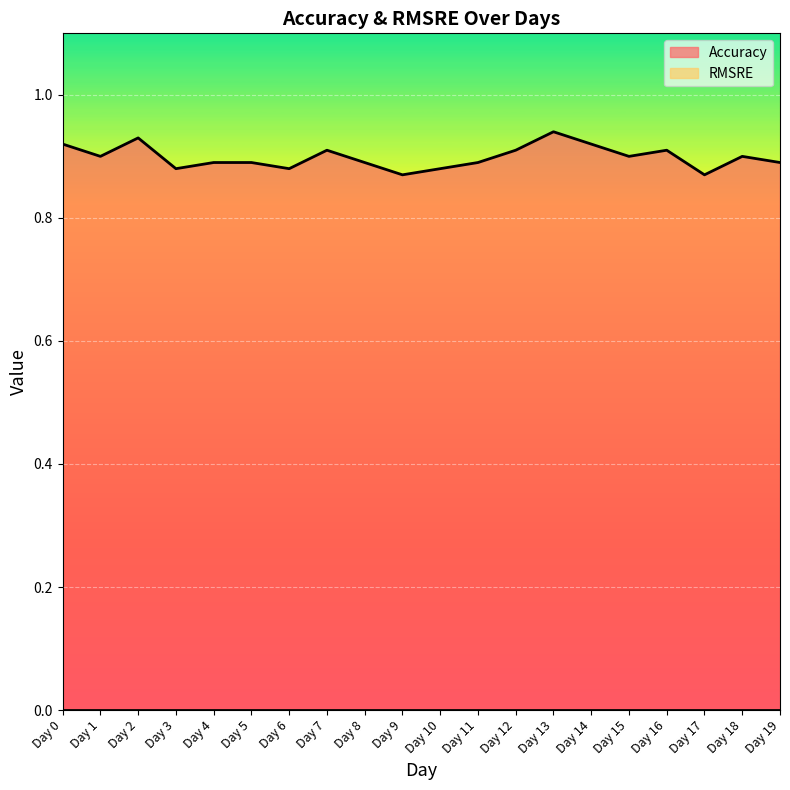

How many points are higher than both their immediate neighbors (excluding endpoints)?

5